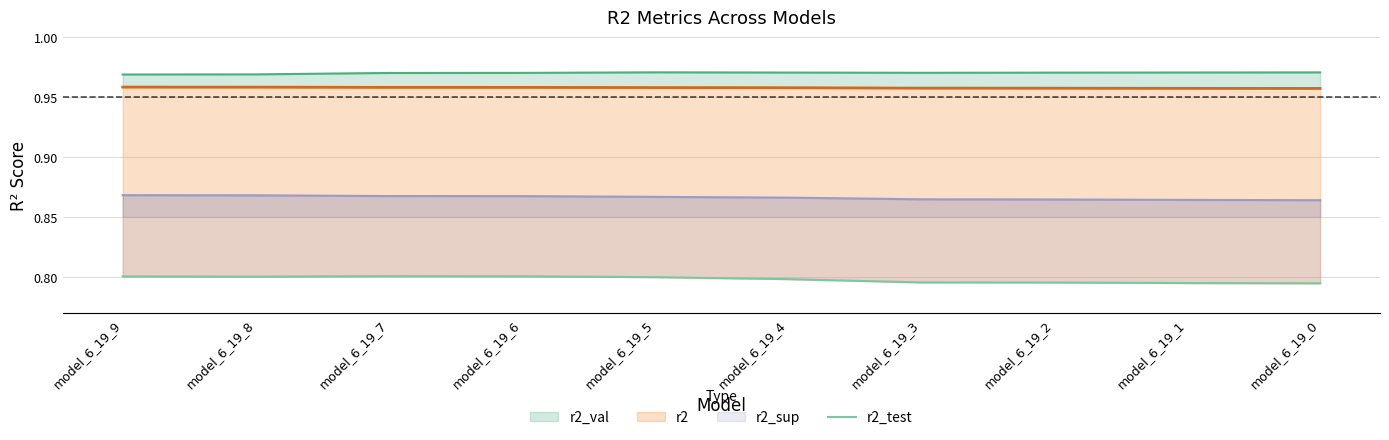

Does the chart have visible grid lines?

Yes